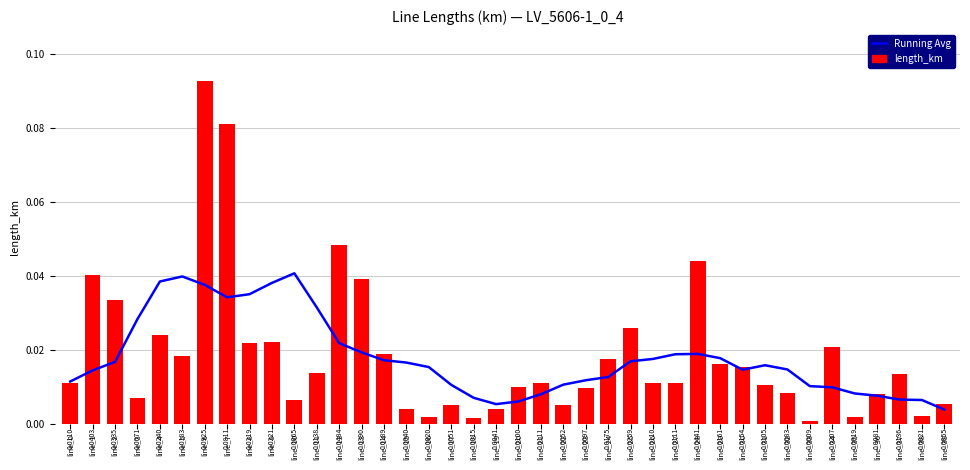

What is the sum of all length_km values?

0.7